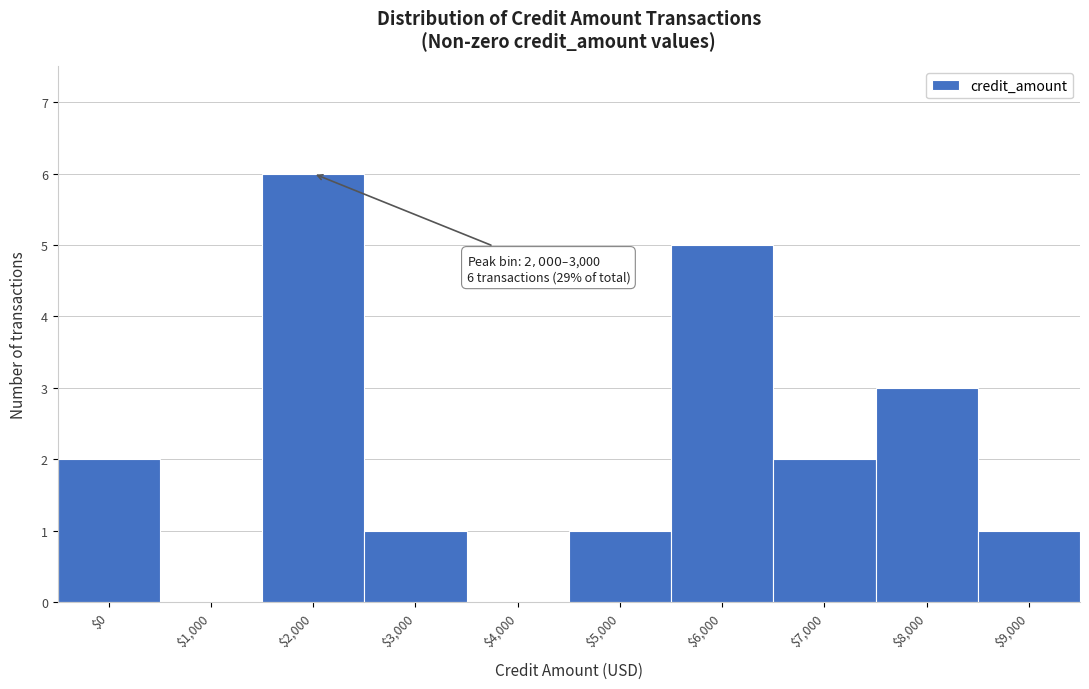

What is the maximum value shown in the chart?

6